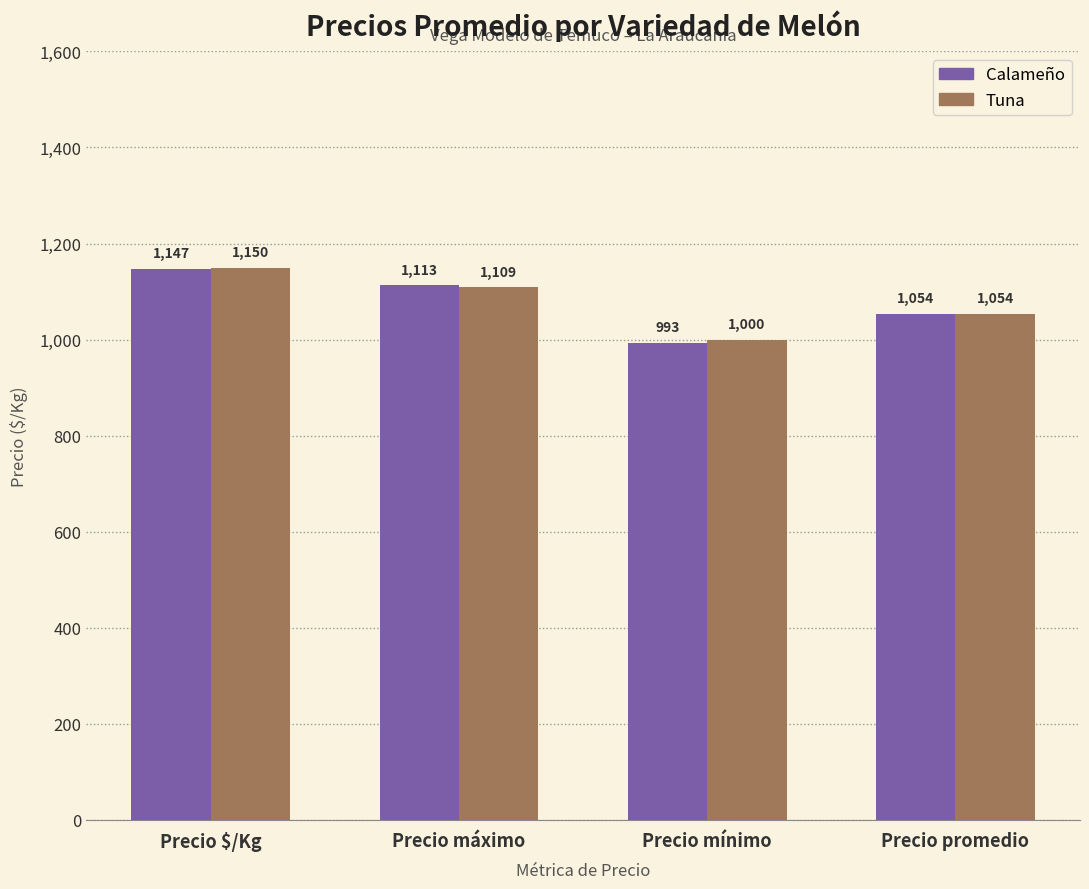

What is the difference between the maximum and minimum values in the Tuna series?

150